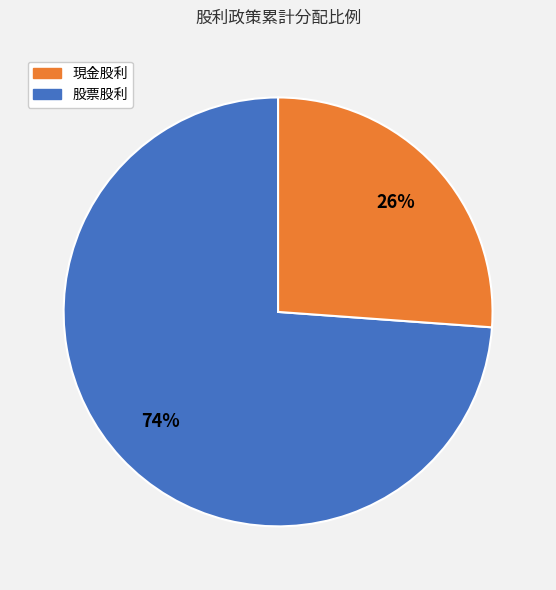

To the nearest percent, what is the average slice percentage?

50%